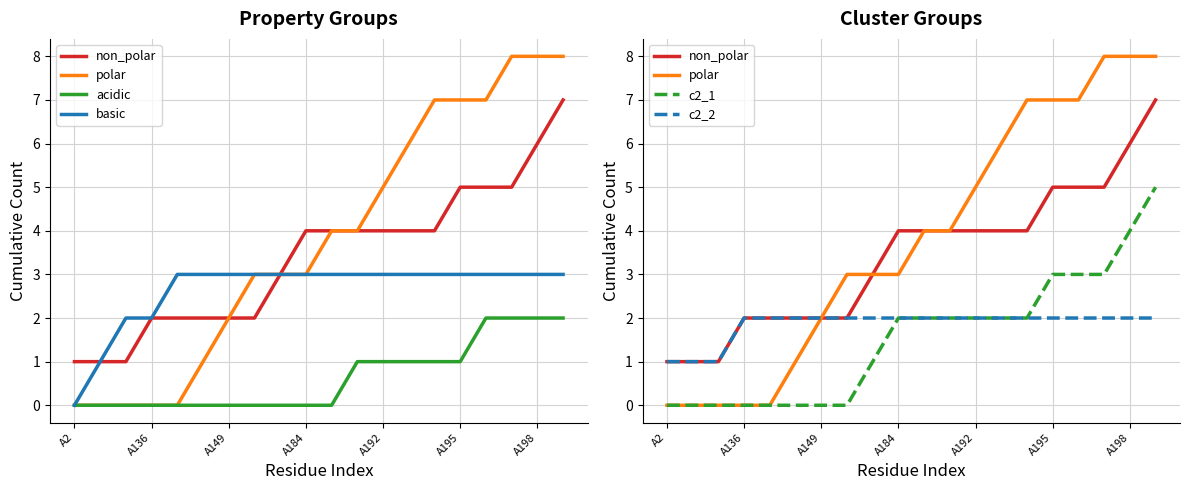

What is the maximum value for acidic?

2